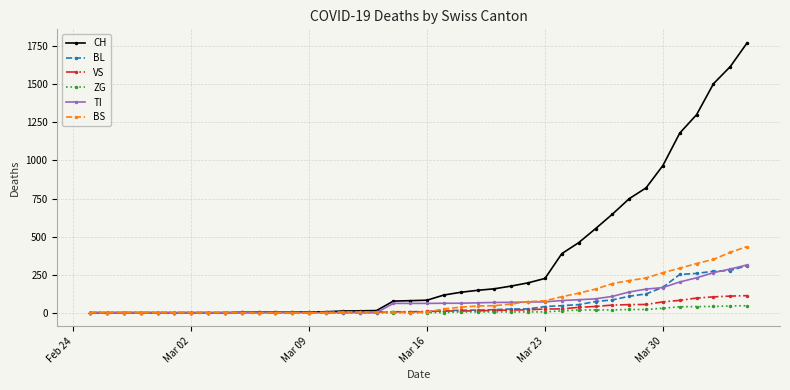

At how many categories does at least one series exceed 512?

10